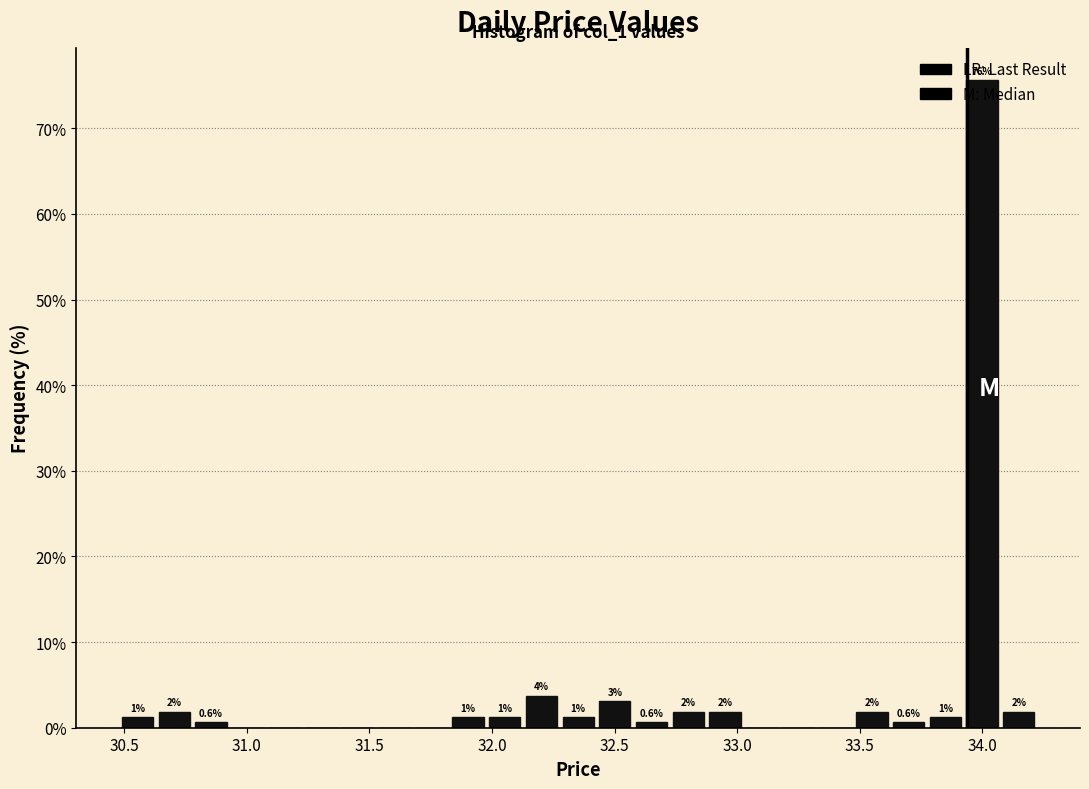

Around what value on the x-axis is the tallest bar? Give the approximate position of its centre, as read against the axis.

34.00